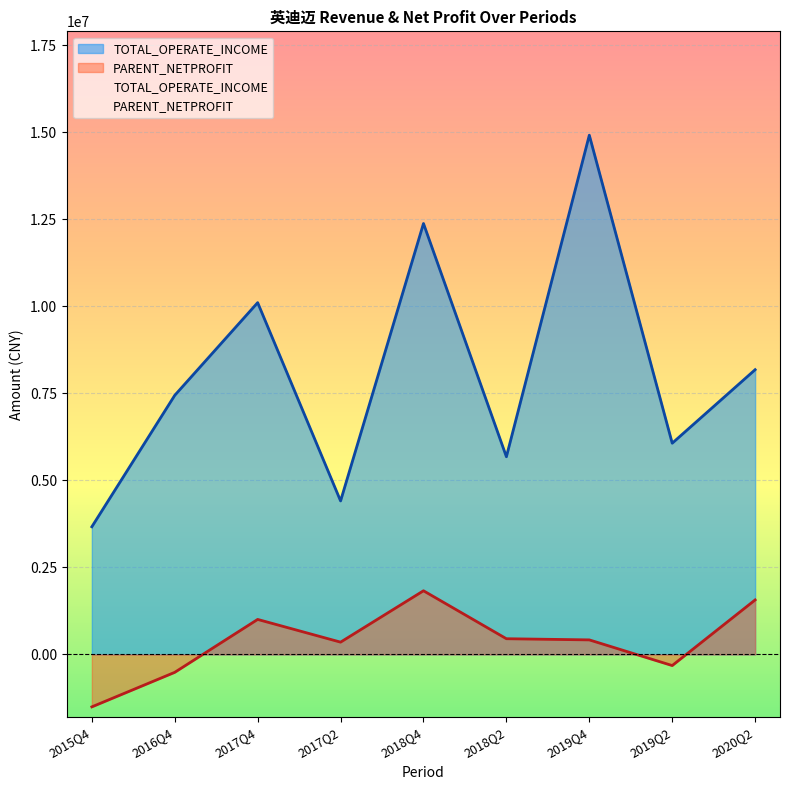

What is the difference between the TOTAL_OPERATE_INCOME values at 2018Q4 and 2017Q4?

2272440.0